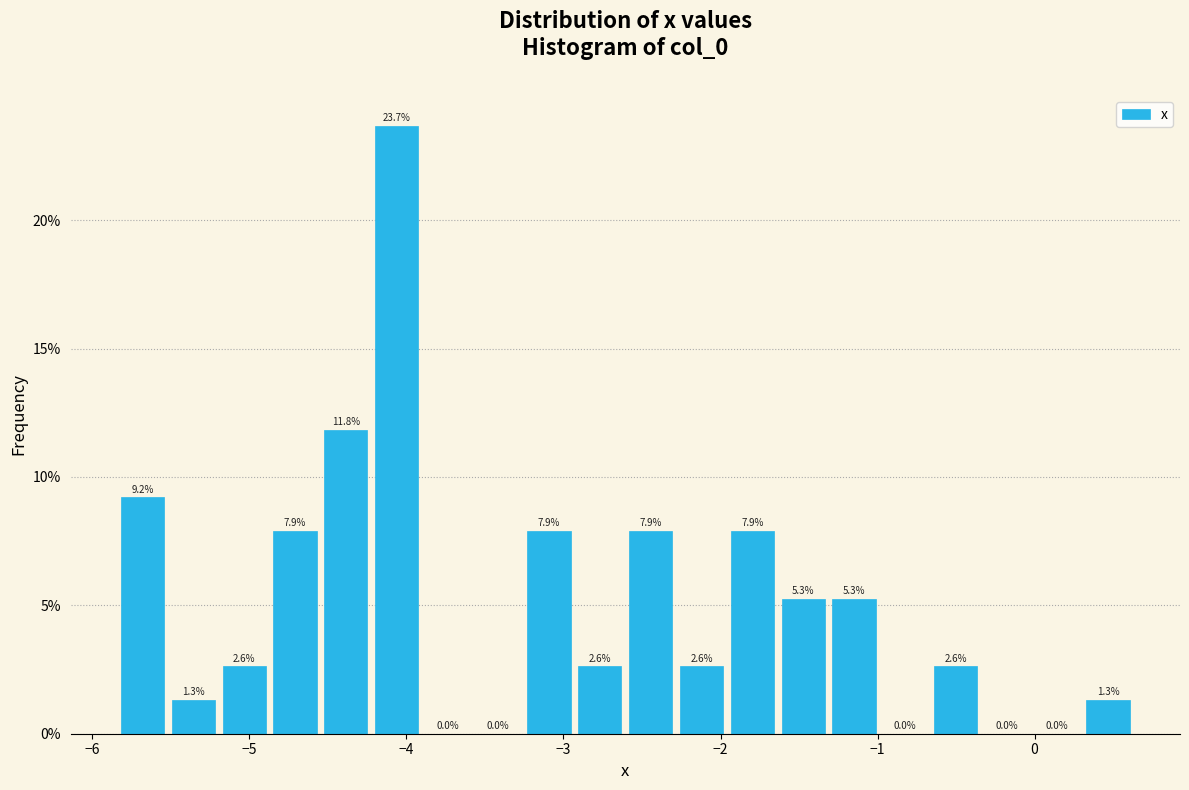

Around what value on the x-axis is the tallest bar? Give the approximate position of its centre, as read against the axis.

-4.1